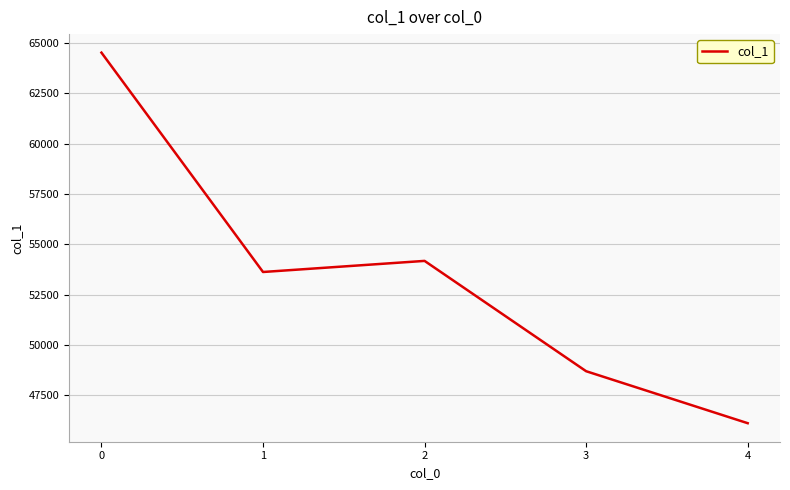

What is the ratio of the value at 2 to the value at 3?

1.1